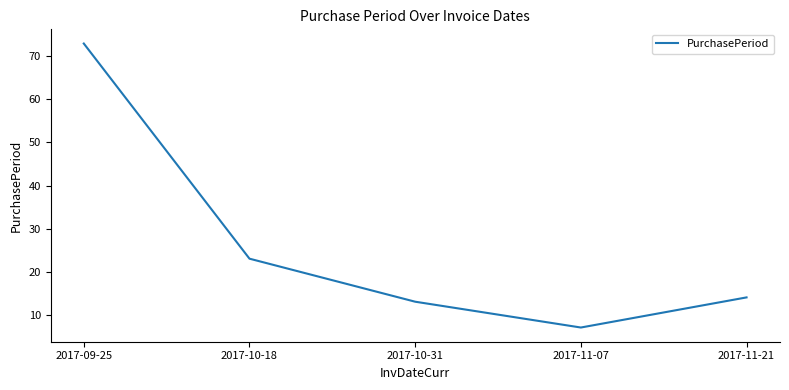

What position from the right is 2017-09-25?

5